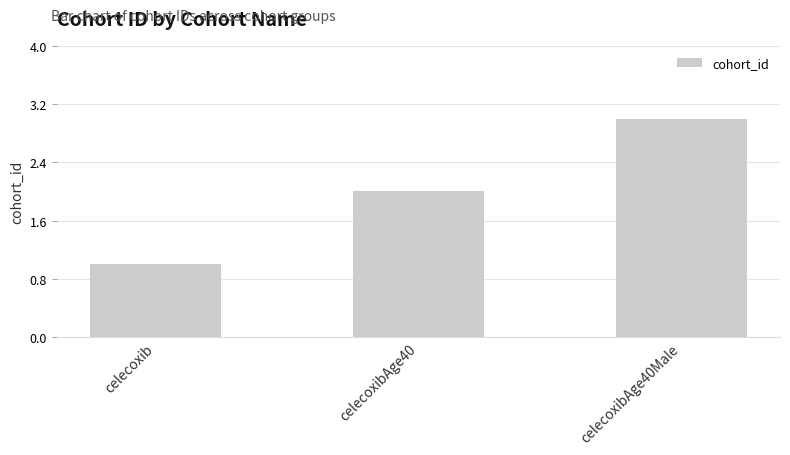

What is the change in value from celecoxibAge40 to celecoxibAge40Male?

+1